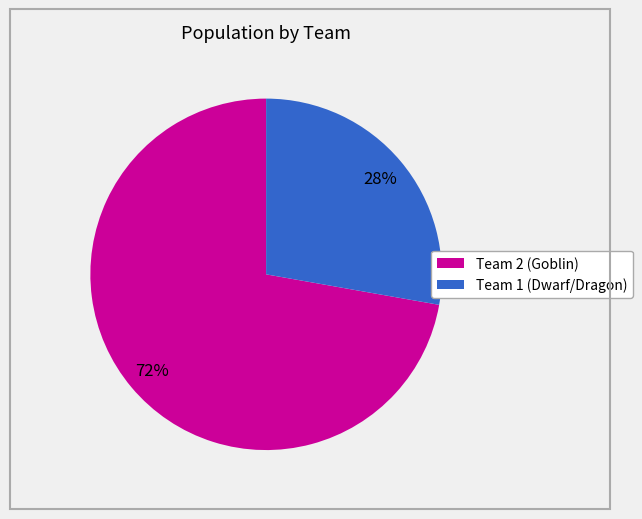

Which category accounts for the majority?

Team 2 (Goblin)